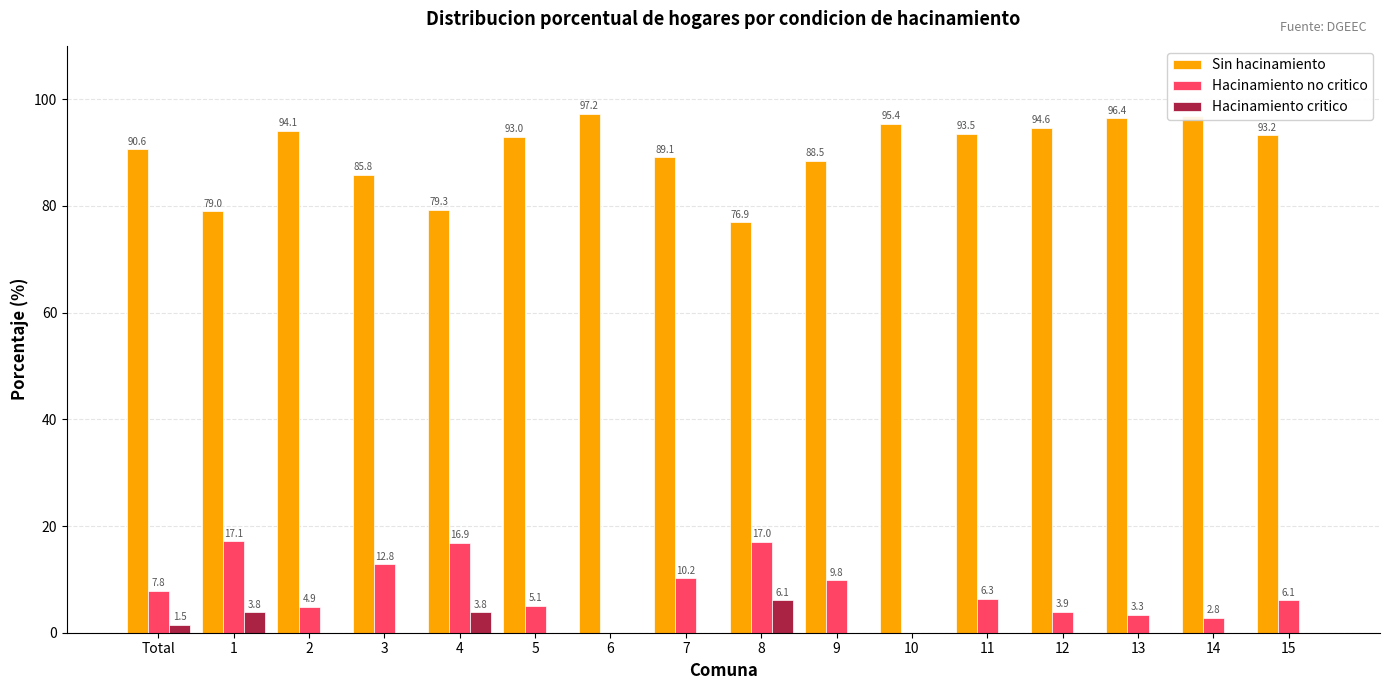

Is the value of Sin hacinamiento at 6 greater than the value of Hacinamiento no critico at 8?

Yes